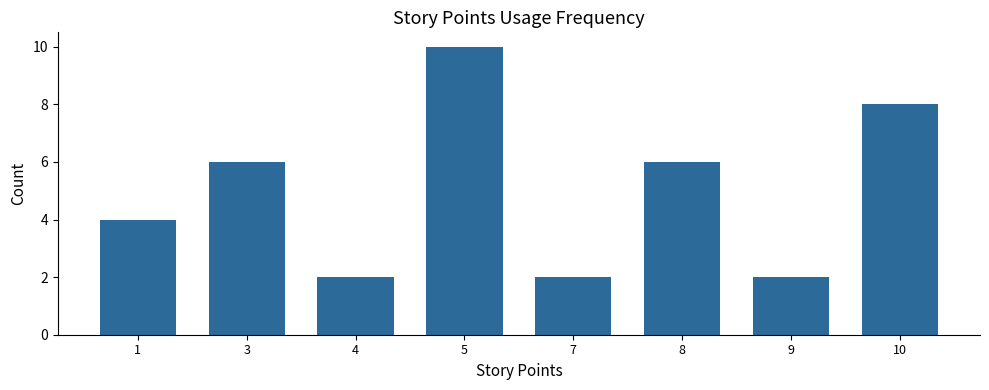

Is it true that the value at 1 is 4?

True